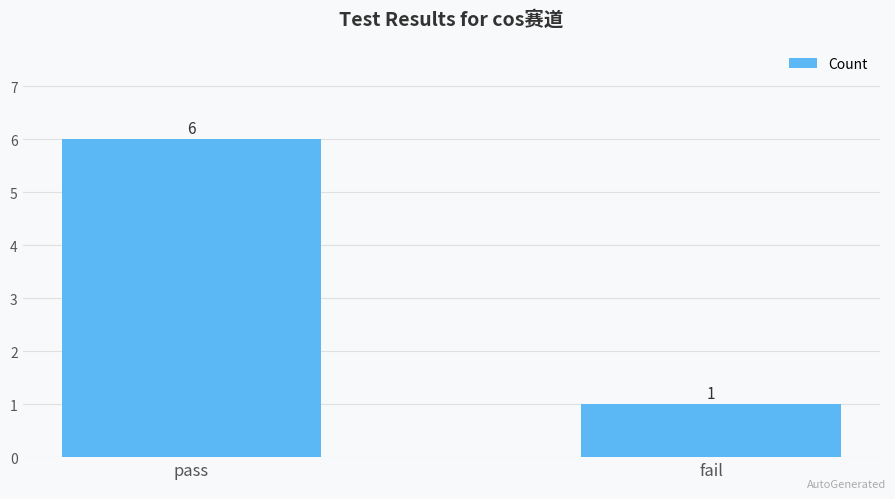

What is the ratio of the value at pass to the value at fail?

6.0